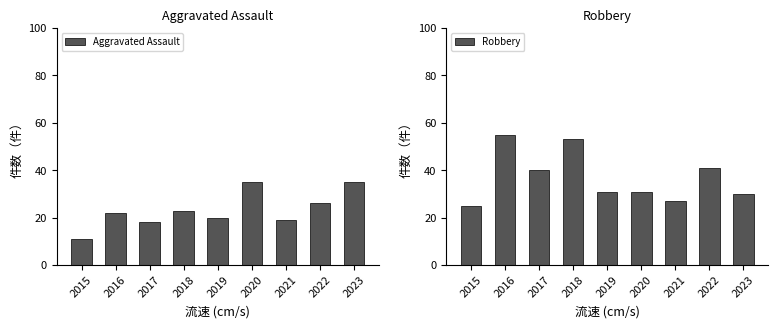

Rank the series at 2016 from highest to lowest value.

Robbery, Aggravated Assault